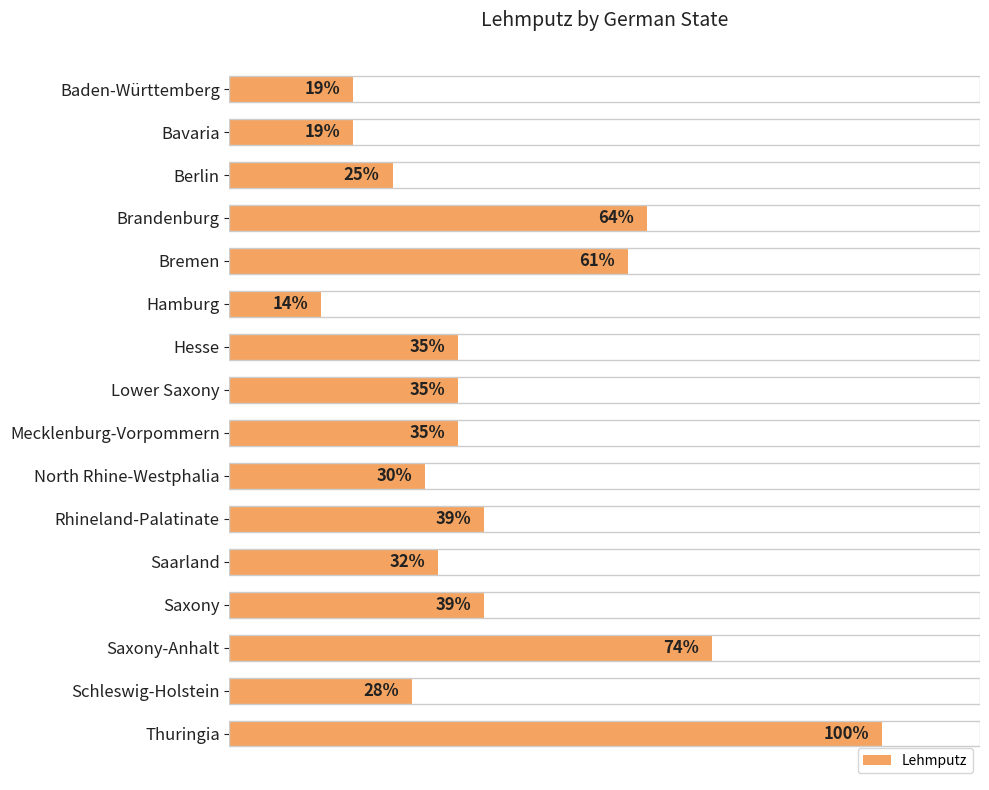

What is the label of the 12th bar from the bottom?

Bremen